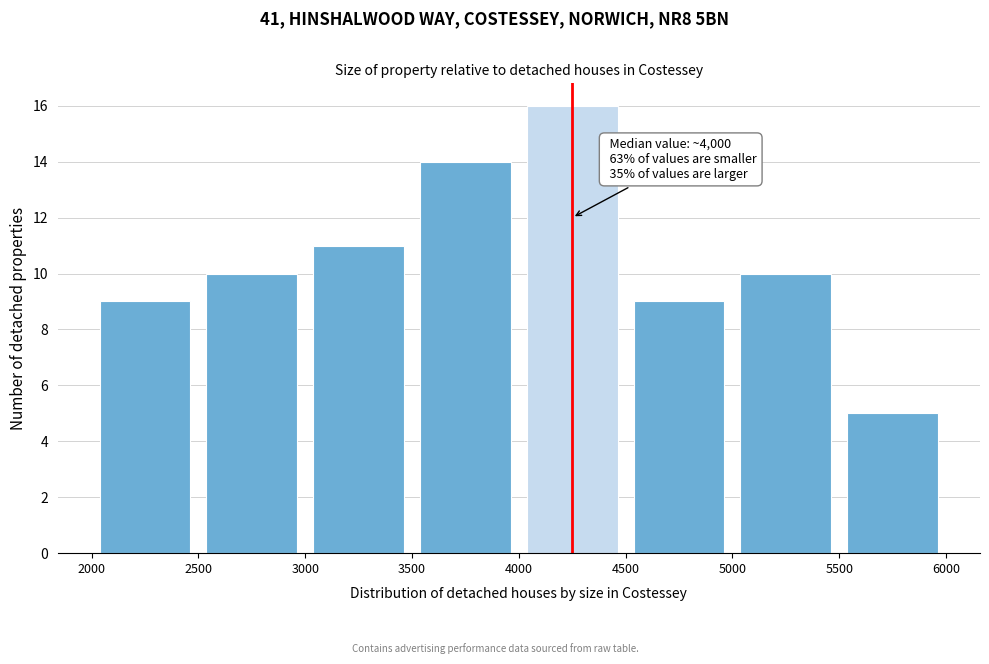

Which range on the x-axis has the tallest bar?

4000 to 4500